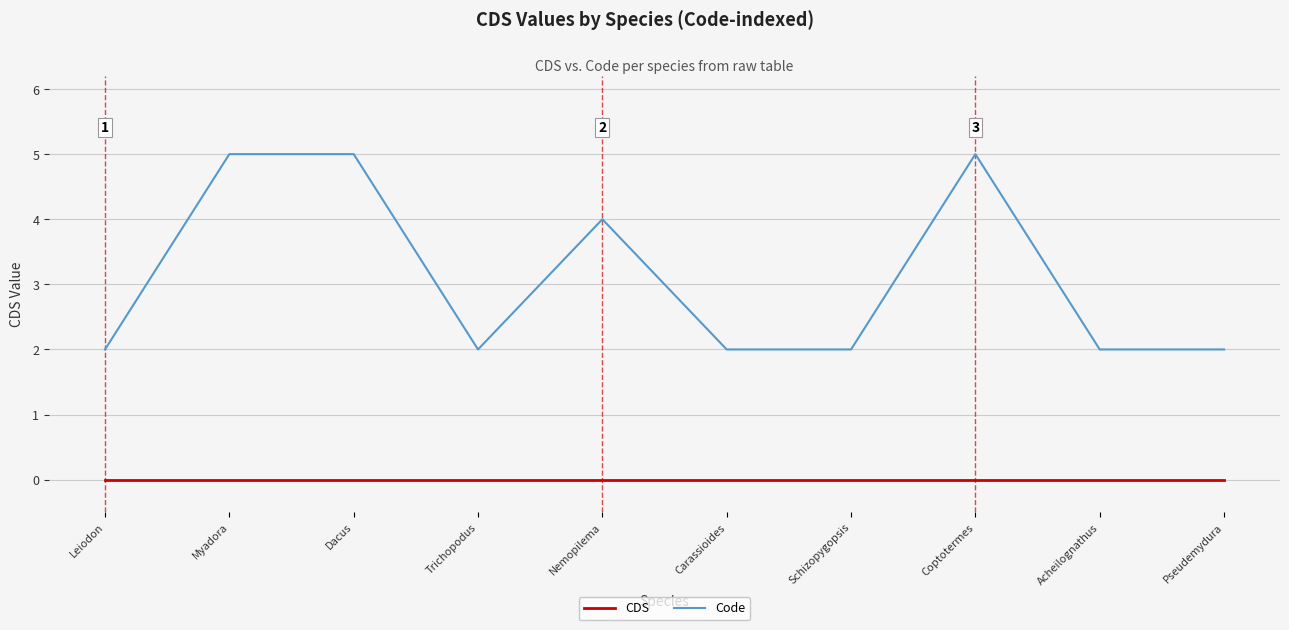

Which series has the widest spread of values?

Code